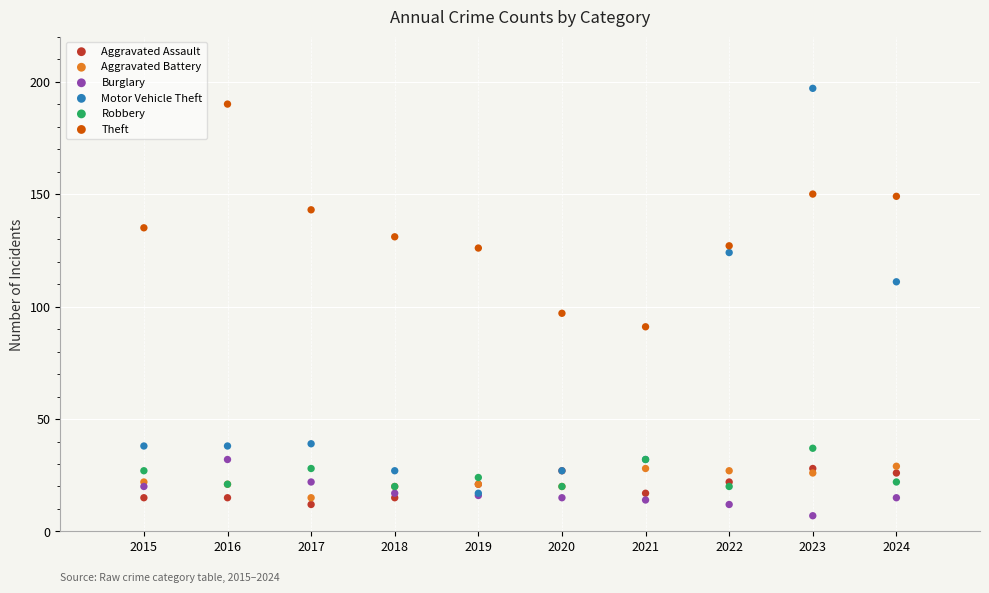

Across all series, what Y value is closest to 102?

97